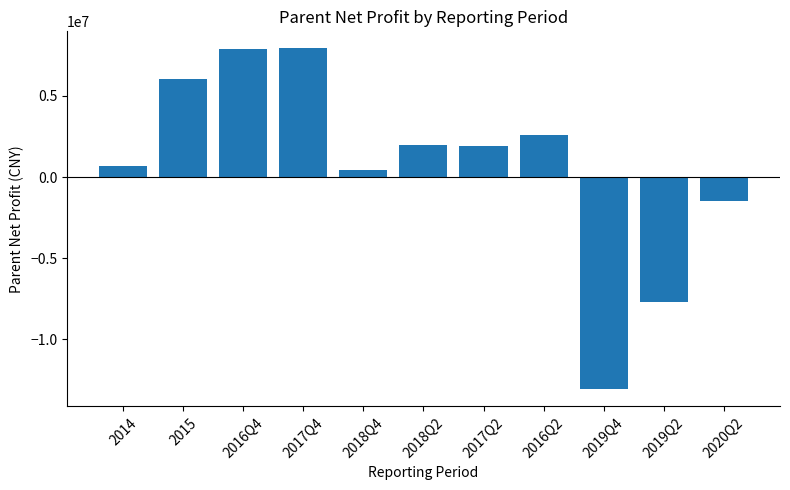

Are the bars grouped side by side (vs. stacked)?

No